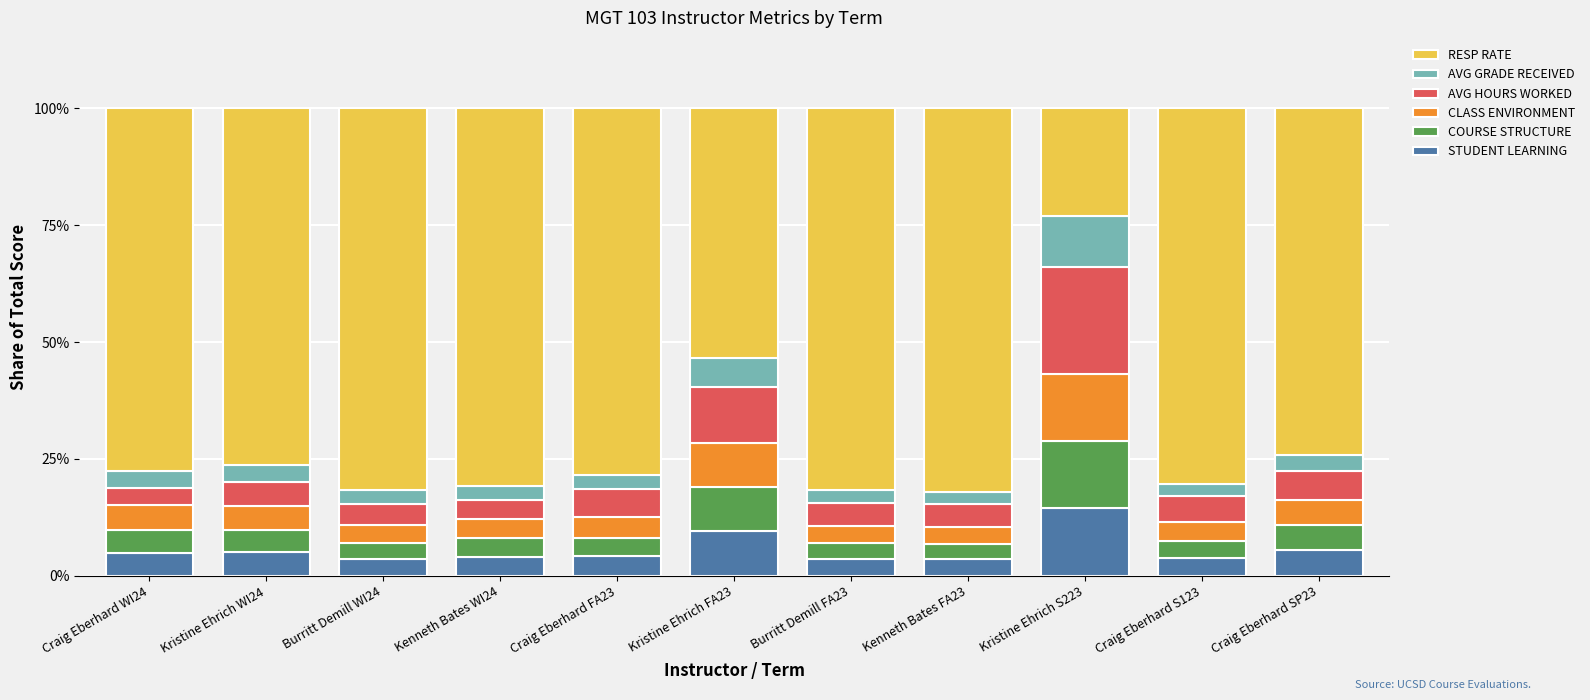

True or false: STUDENT LEARNING has a value of 5.5 at Craig Eberhard SP23.

True